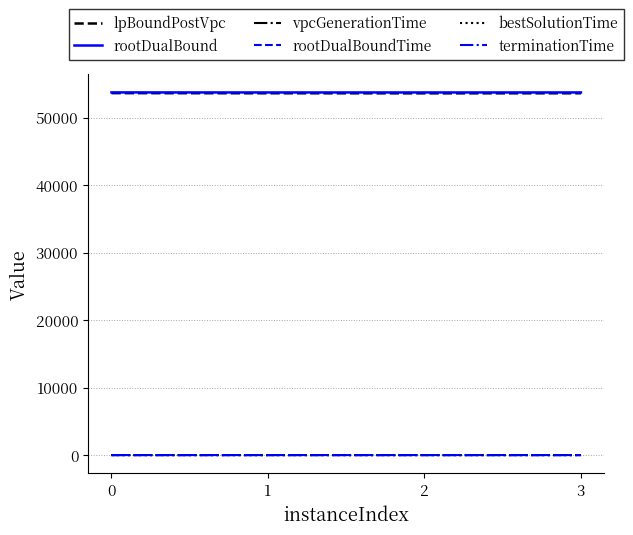

True or false: lpBoundPostVpc and terminationTime intersect in this chart.

False